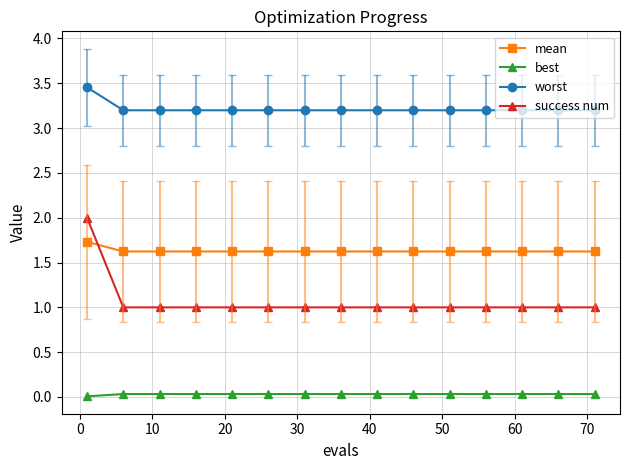

What is the difference between the maximum and second lowest values in the success num series?

1.0